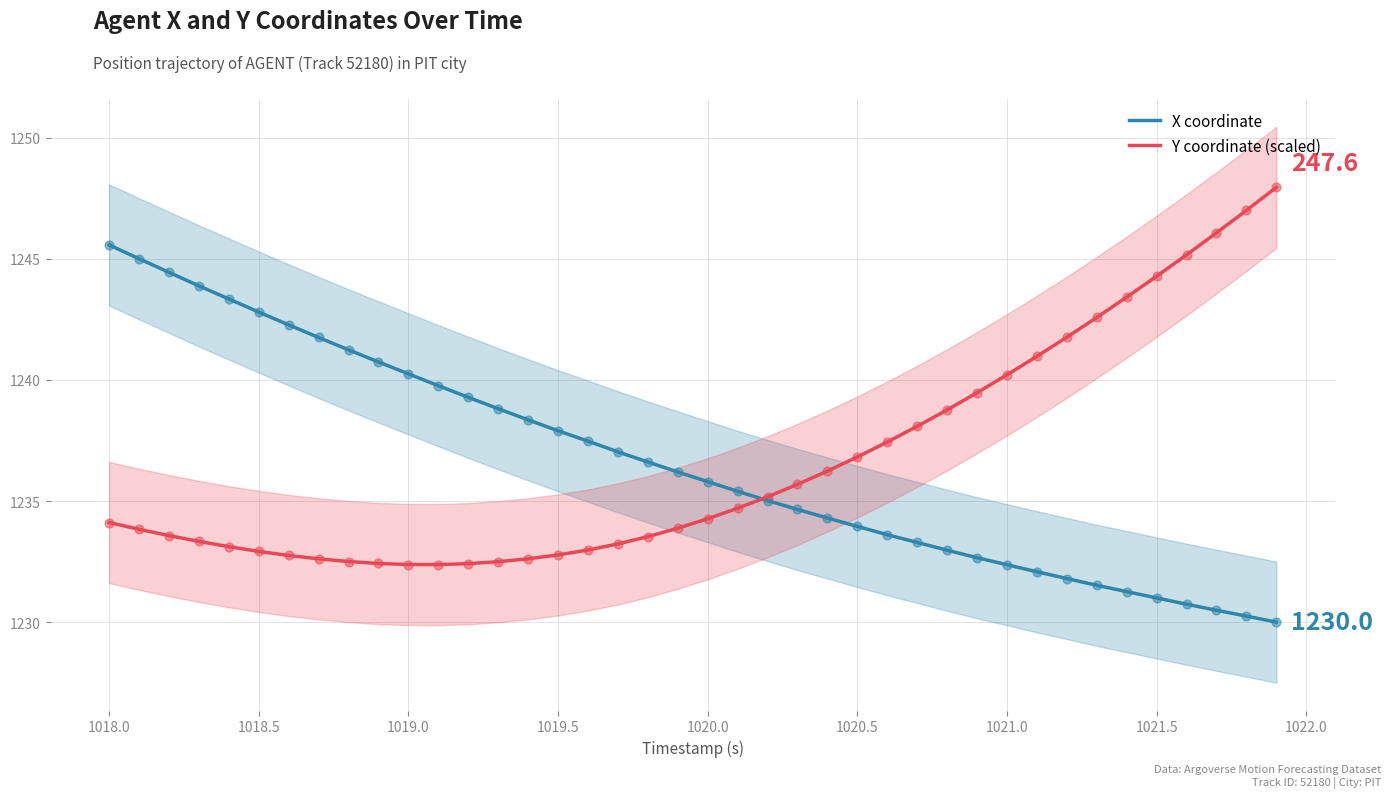

What is the X range (max minus min) for the scatter plot?

3.9